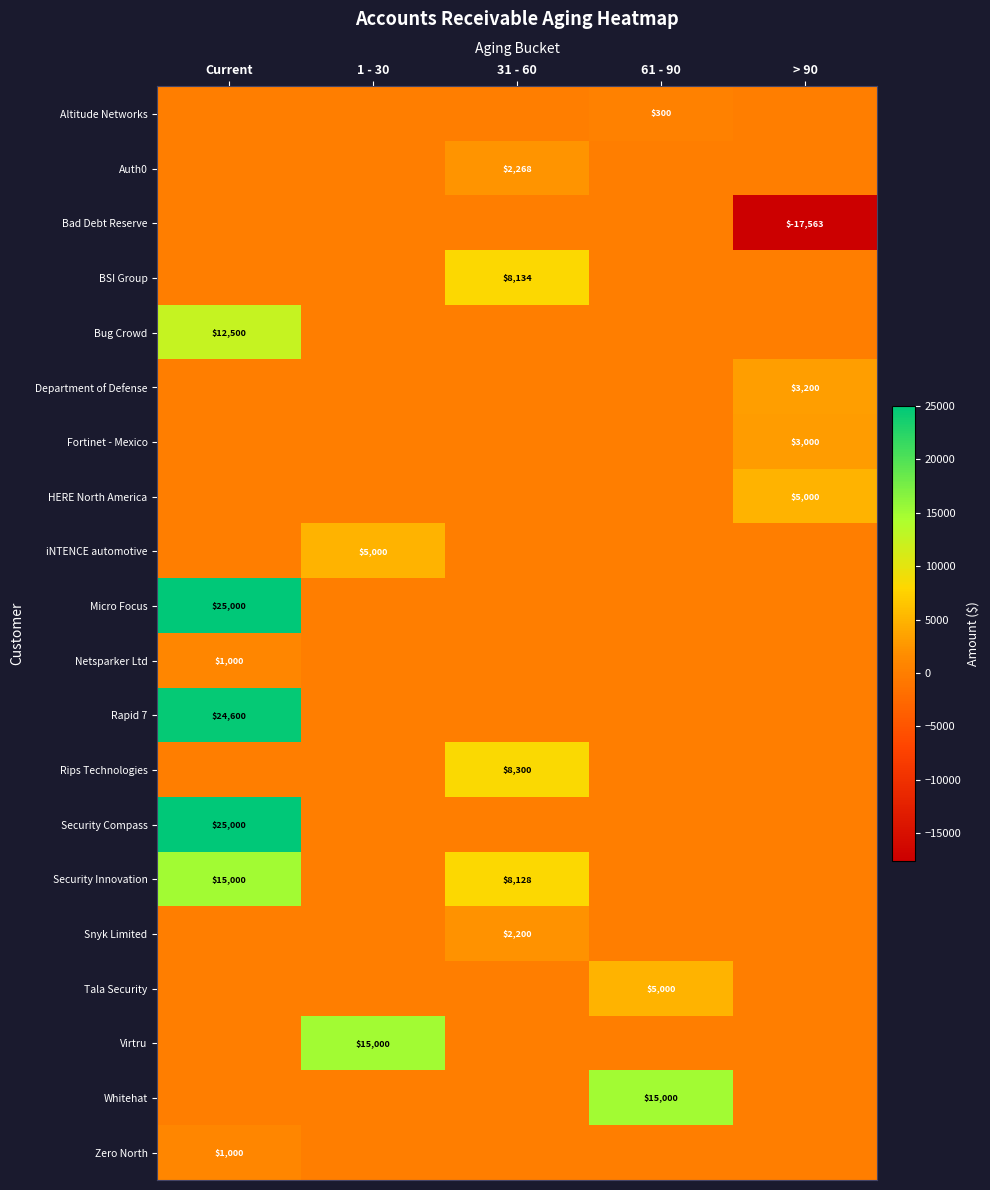

Is it true that Altitude Networks equals 206 at 61 - 90?

False